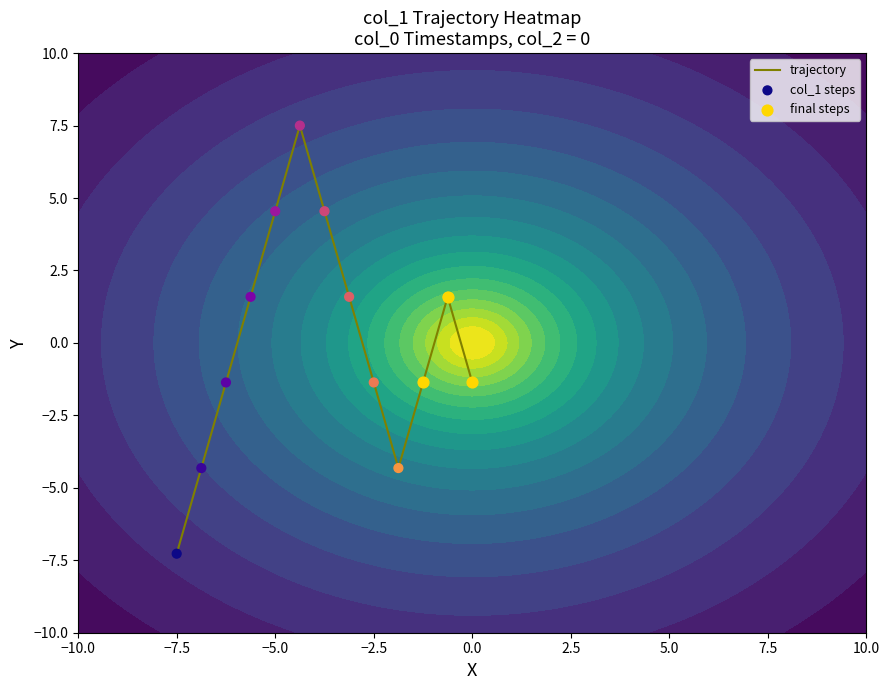

How many values are below -1?

7